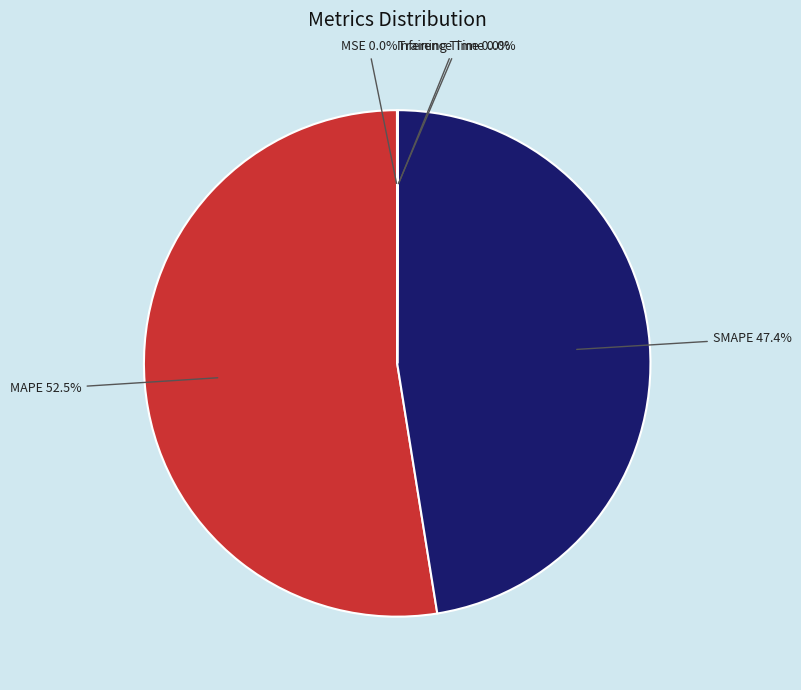

Which slice is the largest?

MAPE